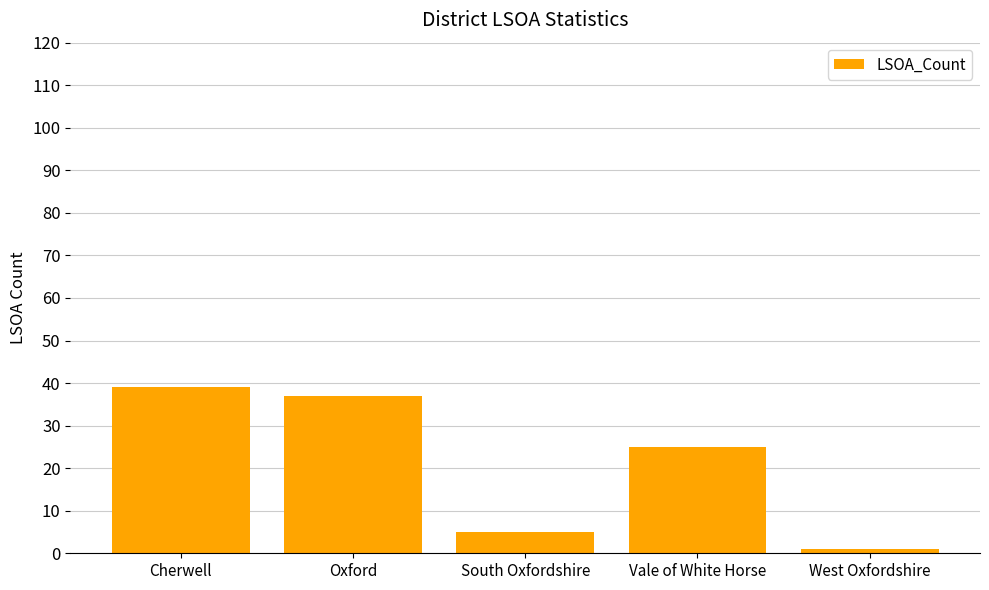

What is the maximum value shown in the chart?

39